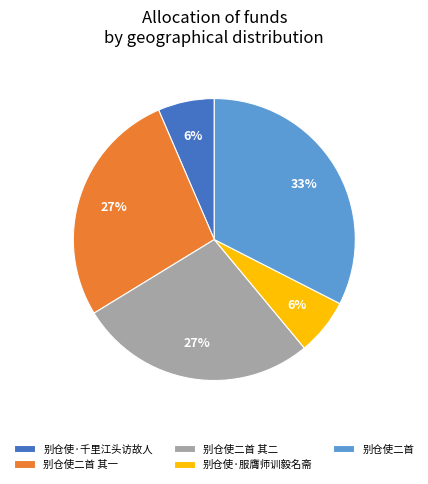

What is the largest slice in the pie chart?

别仓使二首